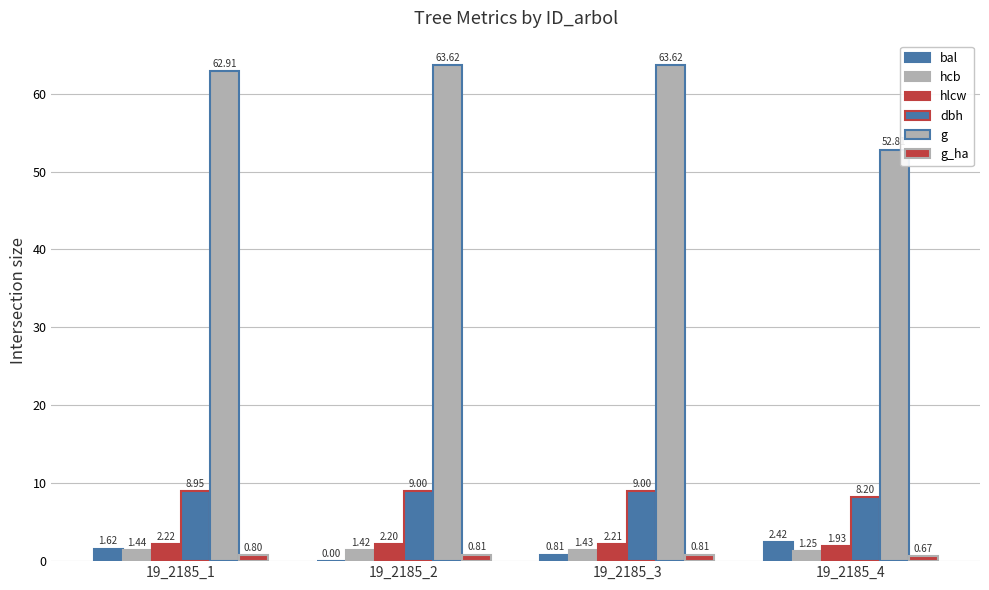

Does the chart contain stacked bars?

No